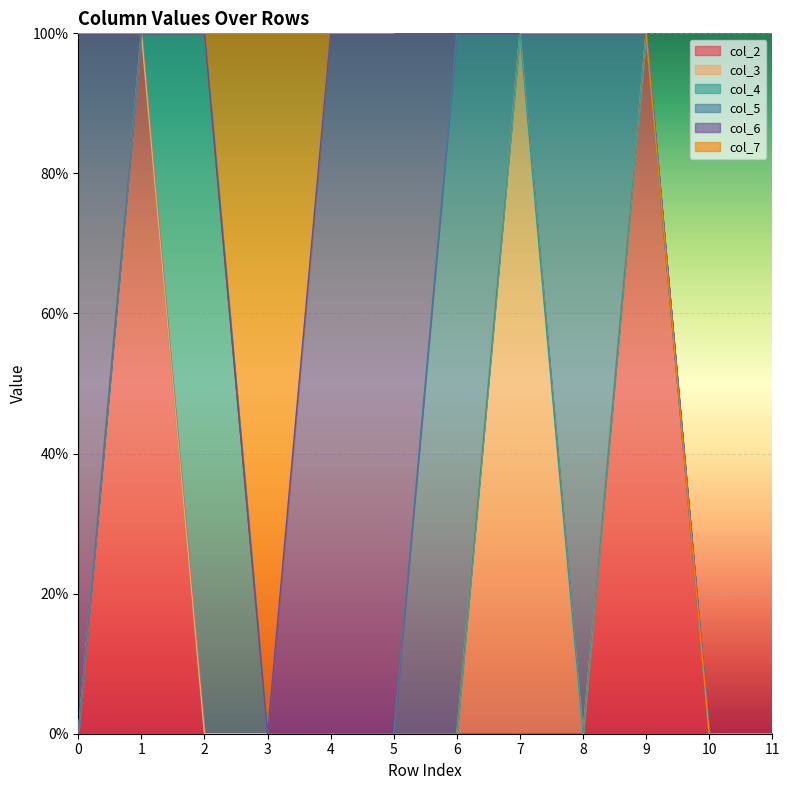

Is the value of col_3 at 0 greater than the value of col_6 at 3?

No